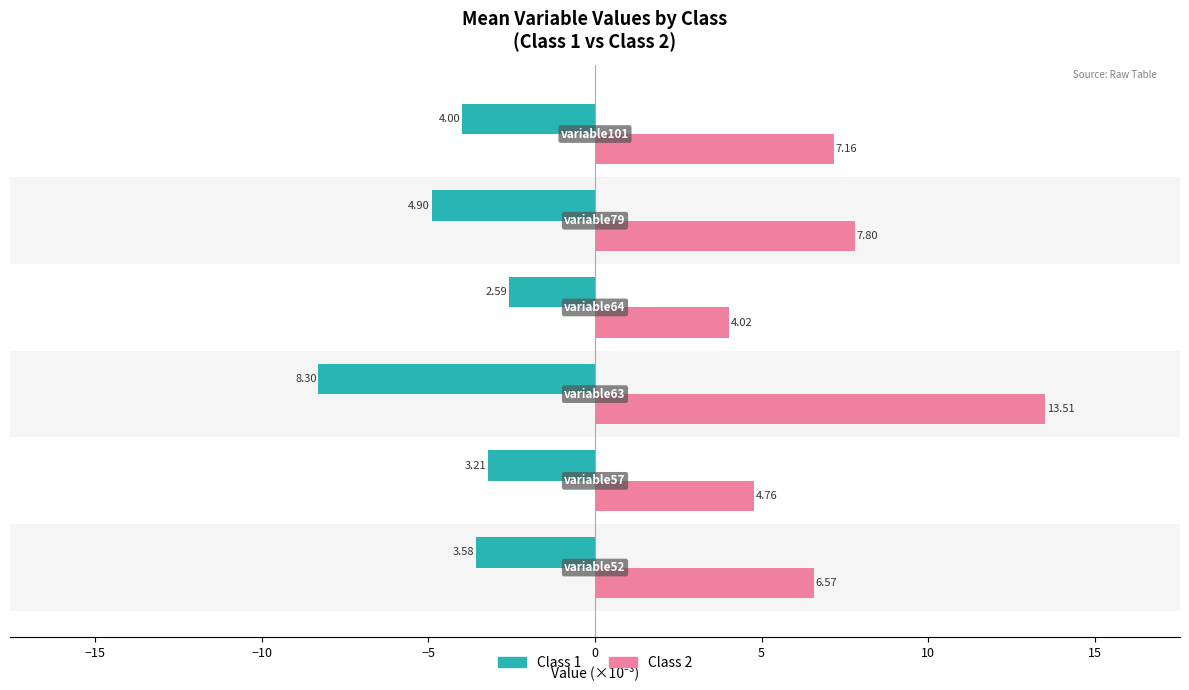

What is the sum of all Class 2 values?

43.8